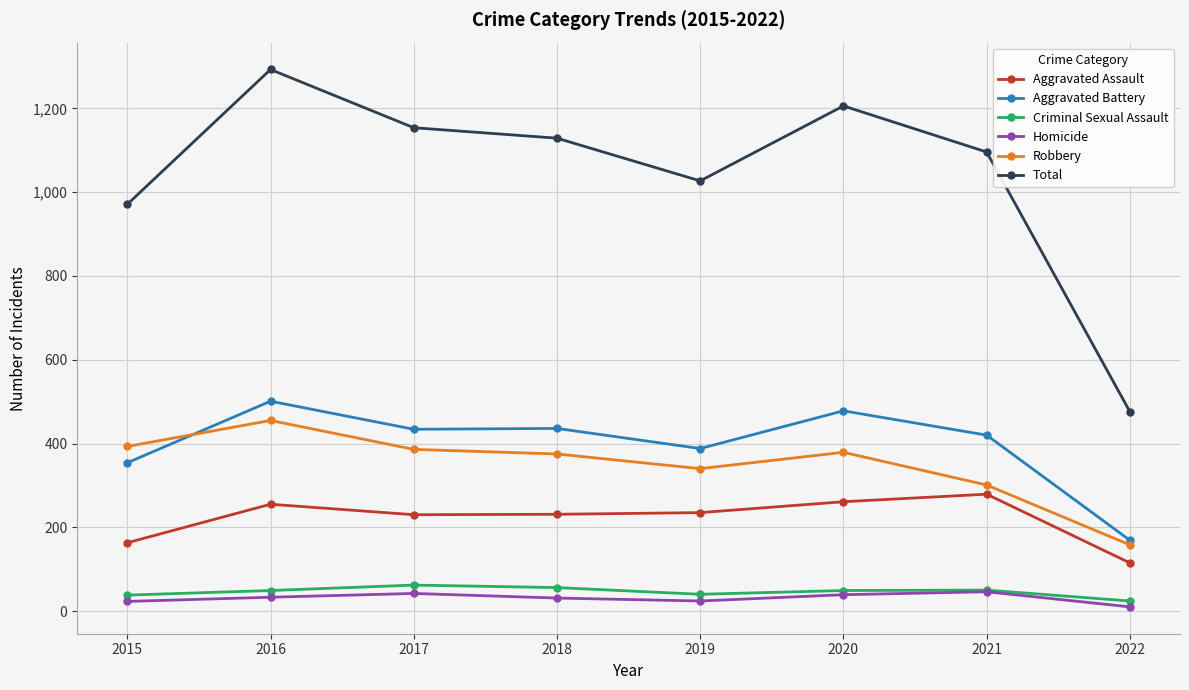

True or false: Total and Homicide cross at least once.

False